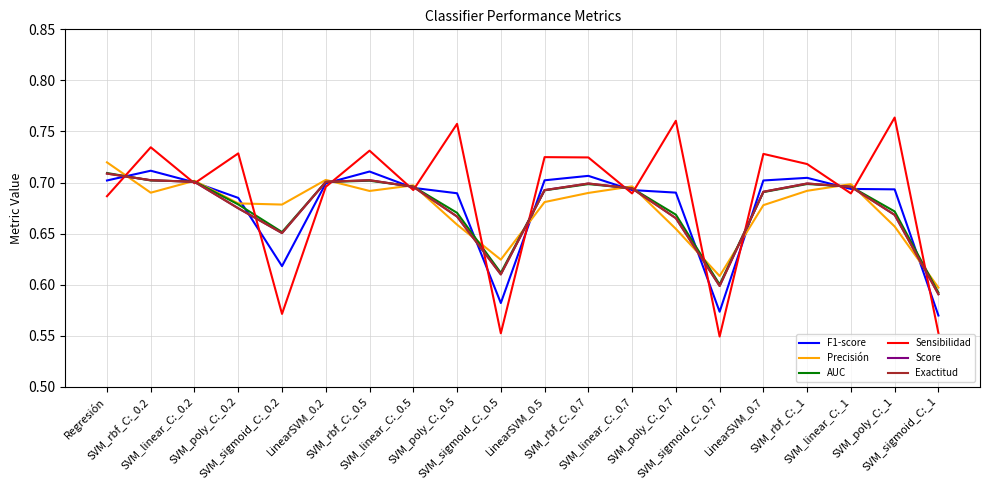

Does the chart have visible grid lines?

Yes